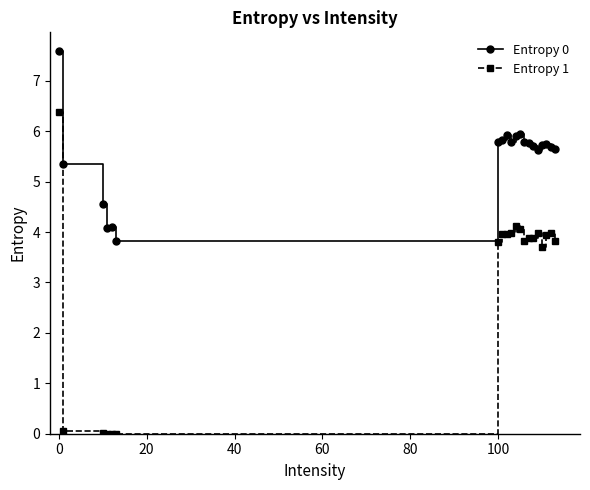

What is the value of the Entropy 1 point at the 11th from the left?

4.1